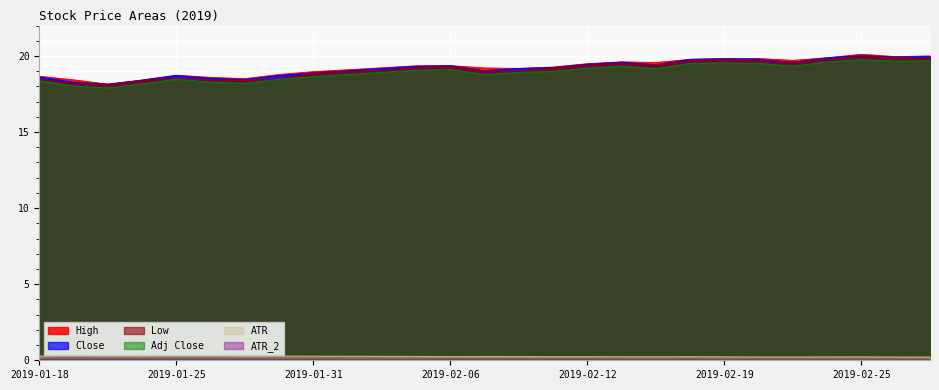

Rank the series by their maximum value, from highest to lowest.

High, Close, Low, Adj Close, ATR, ATR_2